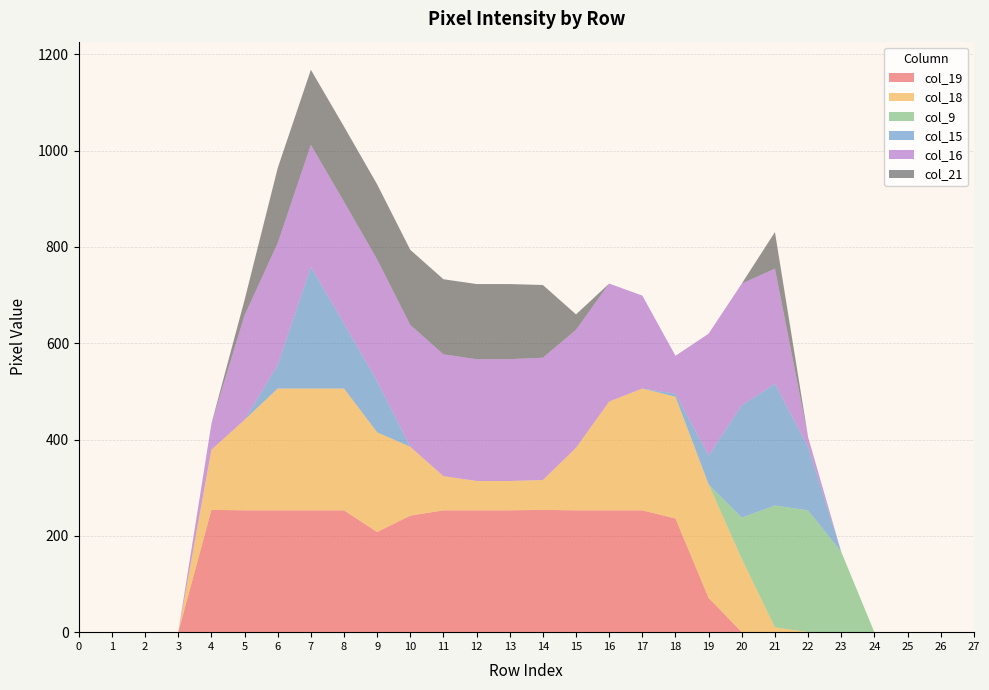

Reading left to right, list all the values displayed in this chart.

col_19: 0	0	0	0	254	253	253	253	253	208	242	253	253	253	254	253	253	253	236	71	0	0	0	0	0	0	0	0
col_18: 0	0	0	0	125	188	253	253	253	207	143	71	61	61	62	130	226	253	253	236	152	10	0	0	0	0	0	0
col_9: 0	0	0	0	0	0	0	0	0	0	0	0	0	0	0	0	0	0	0	0	86	253	253	167	0	0	0	0
col_15: 0	0	0	0	0	0	49	253	135	106	0	0	0	0	0	0	0	0	6	60	233	253	132	0	0	0	0	0
col_16: 0	0	0	0	54	217	253	253	253	253	253	253	253	253	254	245	245	193	79	253	253	239	20	0	0	0	0	0
col_21: 0	0	0	0	0	32	156	156	156	156	156	156	156	156	151	32	0	0	0	0	0	76	0	0	0	0	0	0